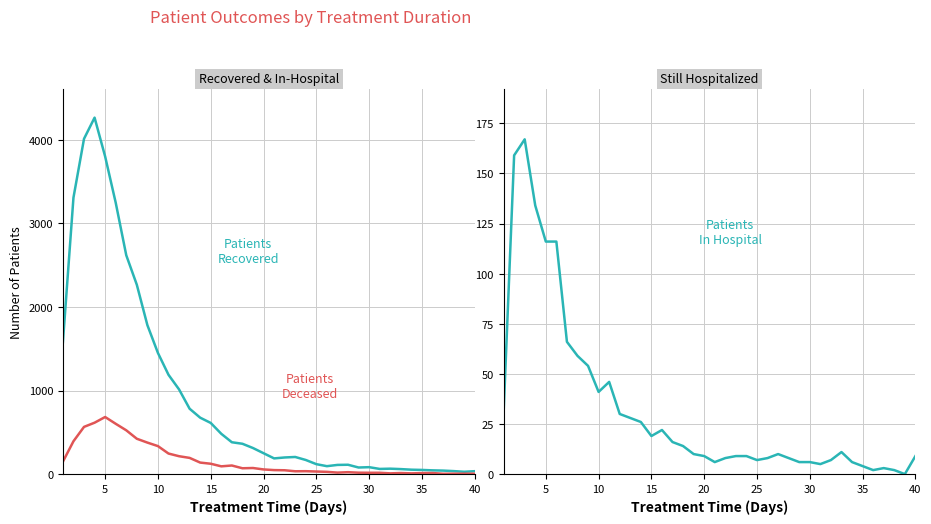

True or false: patients_recovered and patients_deceased intersect in this chart.

False